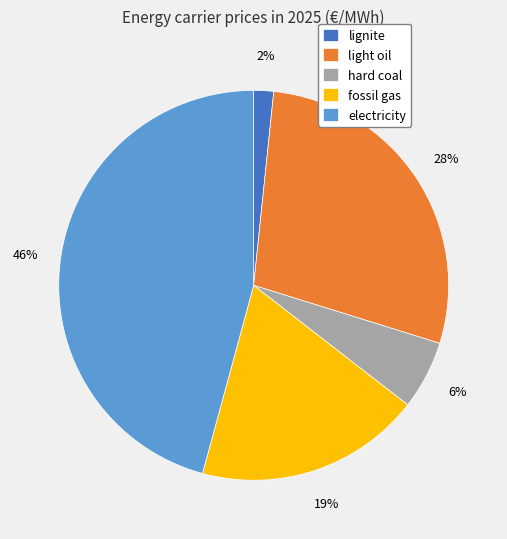

Is there any slice that represents more than half of the pie?

No